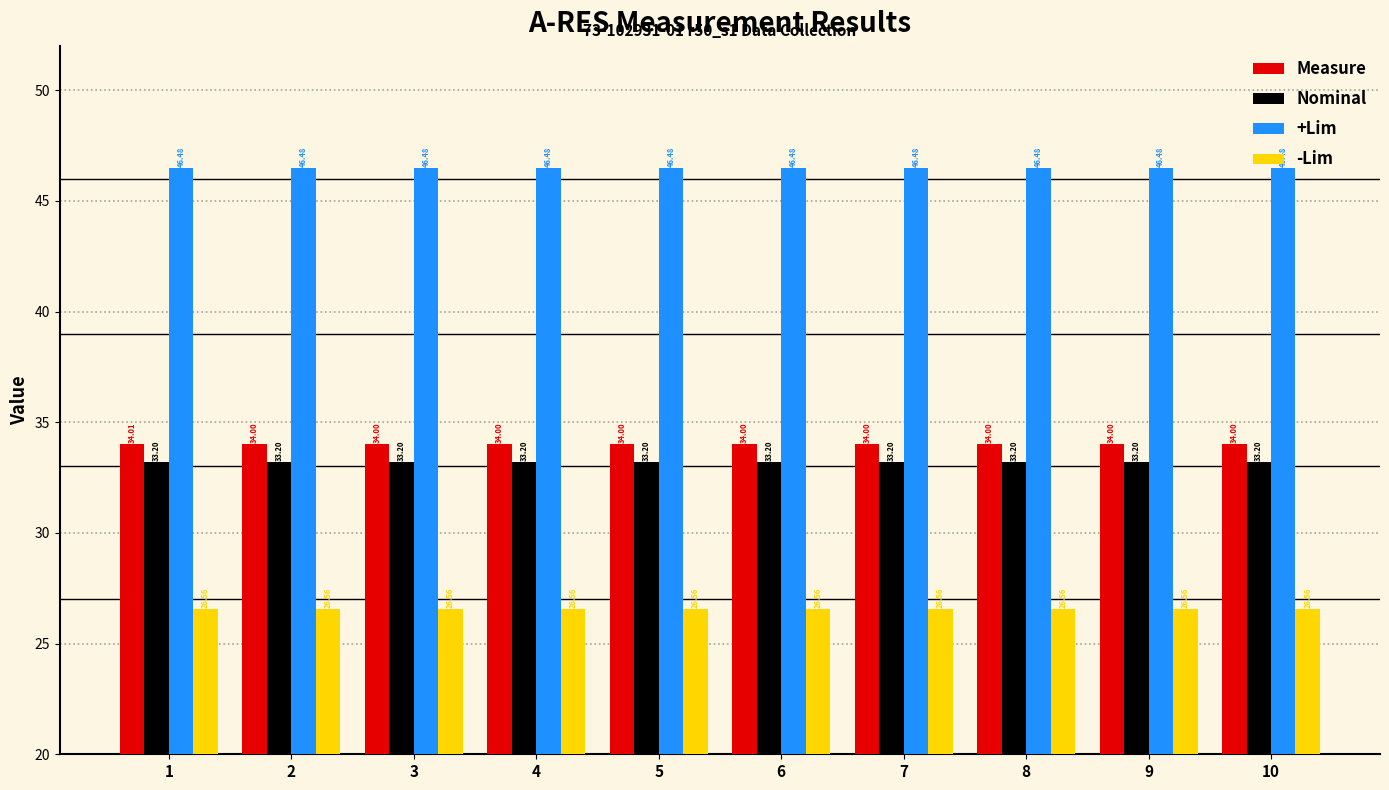

What is the average value of the Nominal series?

33.2